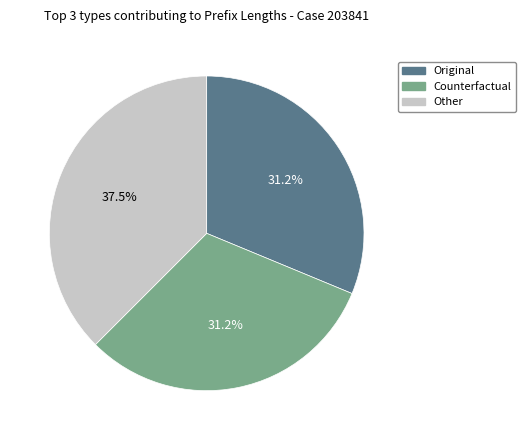

Is there a majority slice in this chart?

No